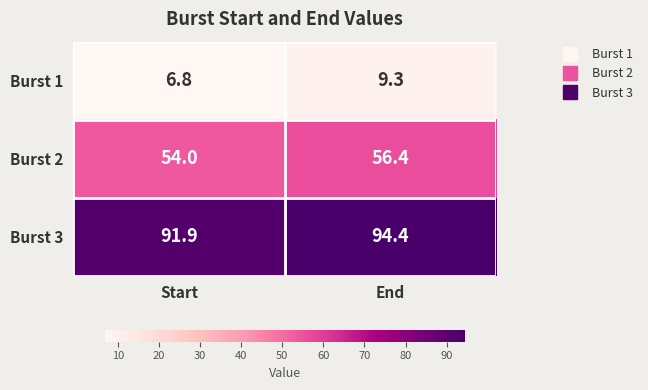

List the series in order of their overall mean, lowest first.

Burst 1, Burst 2, Burst 3